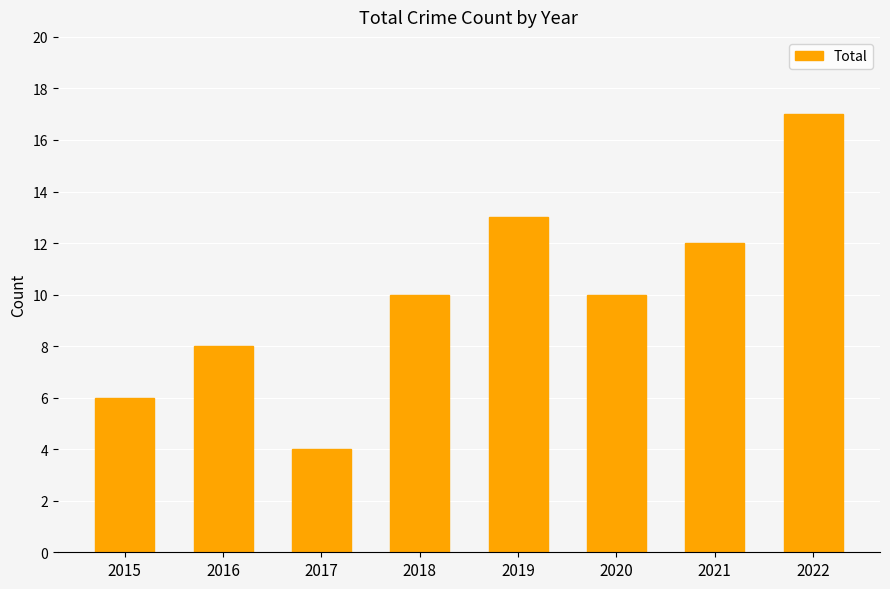

Reading left to right, list all the values displayed in this chart.

6	8	4	10	13	10	12	17